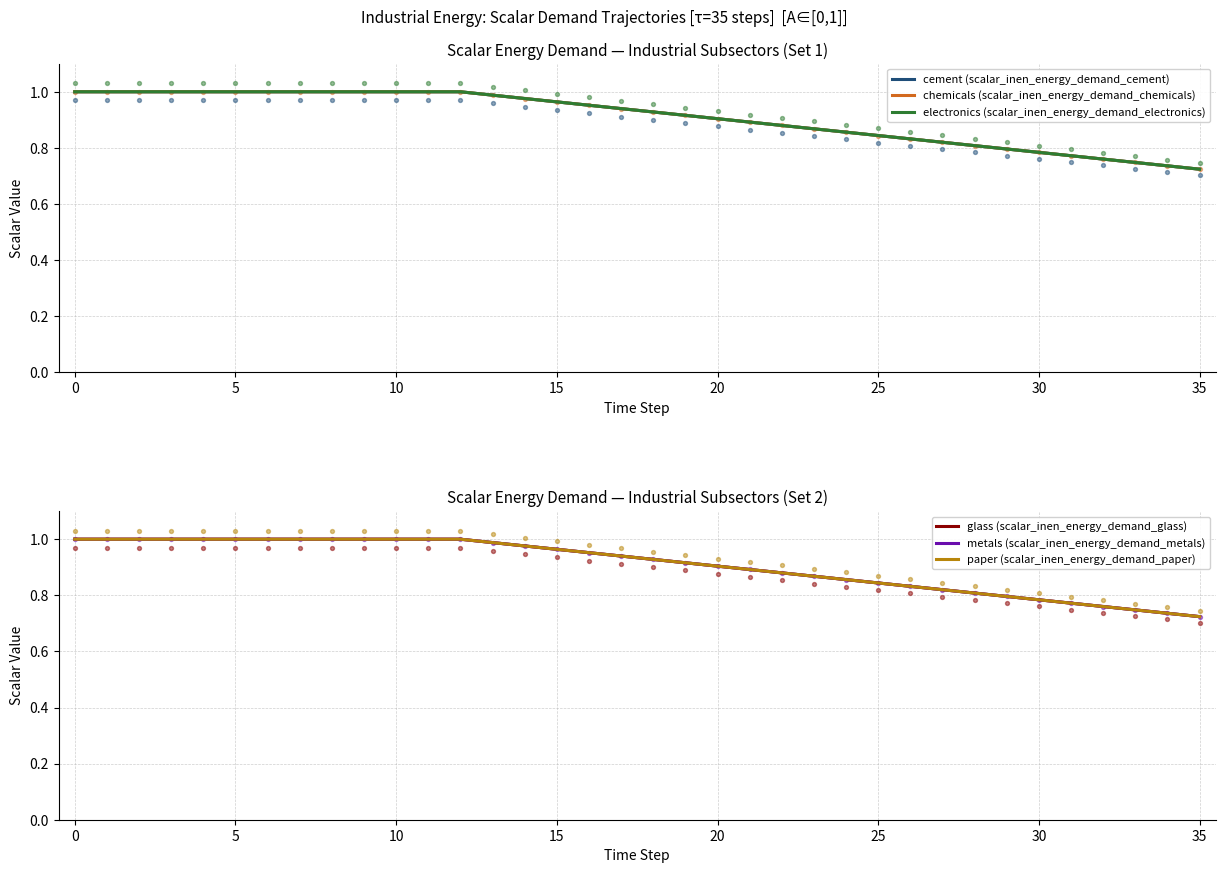

What are all the series names shown in the legend?

cement (scalar_inen_energy_demand_cement), chemicals (scalar_inen_energy_demand_chemicals), electronics (scalar_inen_energy_demand_electronics), glass (scalar_inen_energy_demand_glass), metals (scalar_inen_energy_demand_metals), paper (scalar_inen_energy_demand_paper)